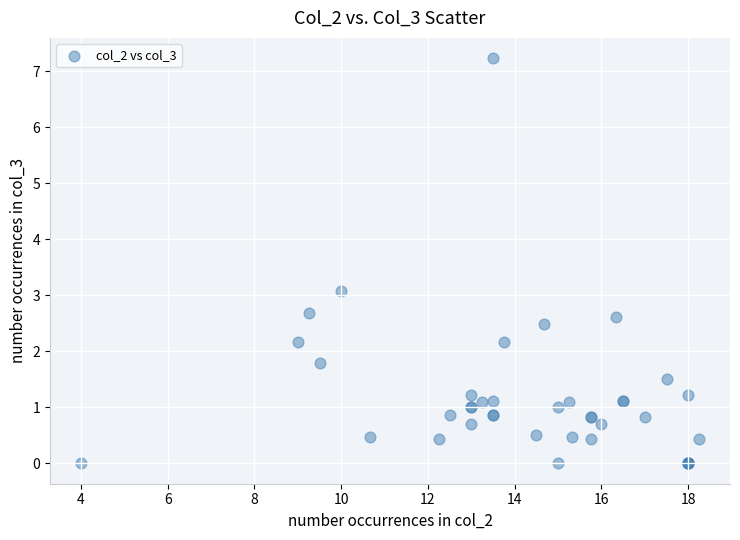

What Y value in the scatter plot is closest to 3?

3.1